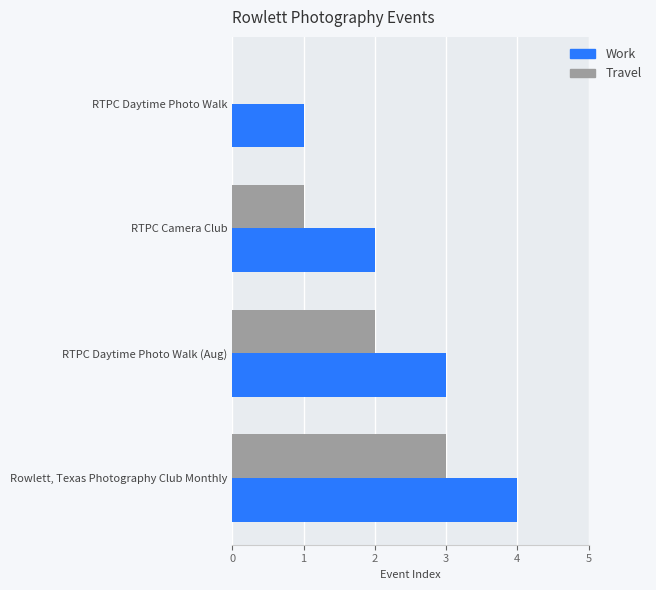

Count the Travel values in the range 1 to 3.

3